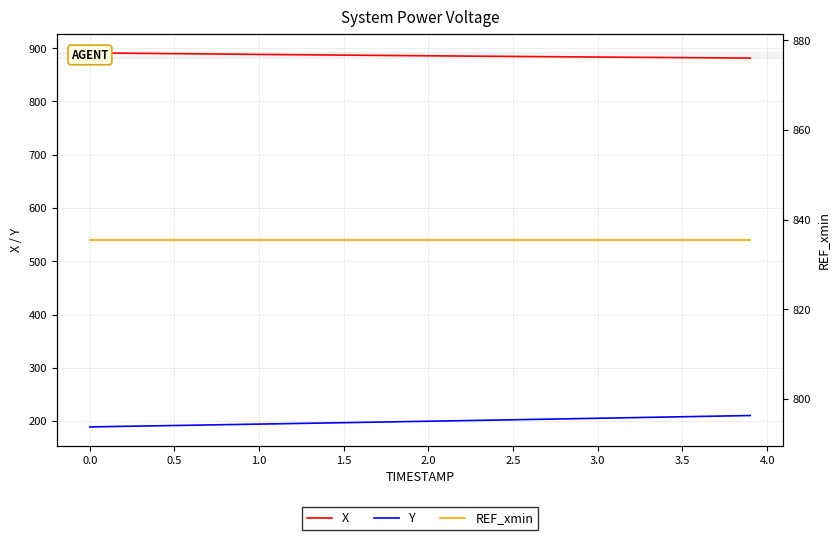

What are all the series names shown in the legend?

X, Y, REF_xmin